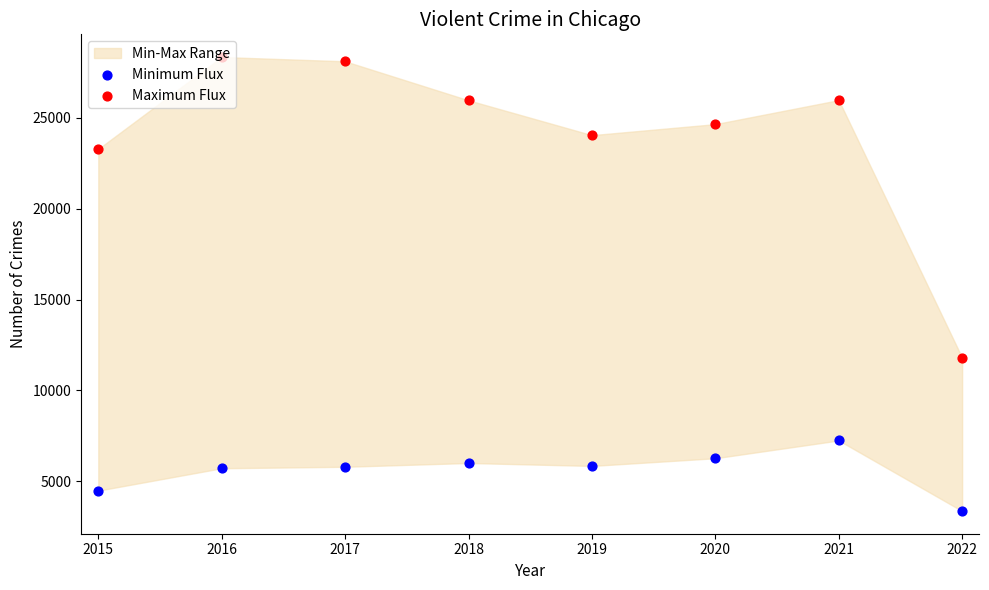

Which series contains the lowest Y value?

Minimum Flux